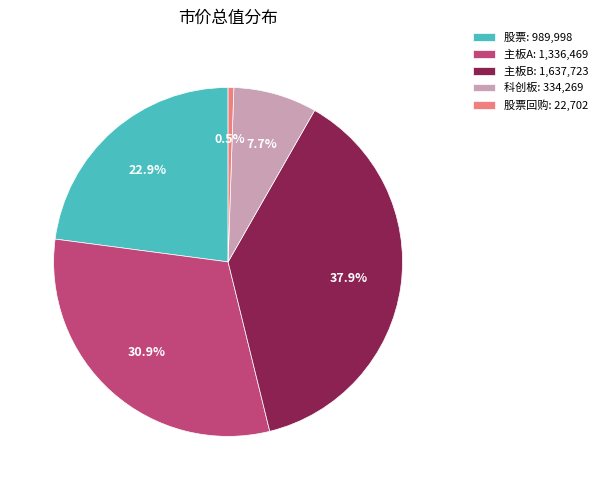

What is the largest slice in the pie chart?

主板B: 1,637,723